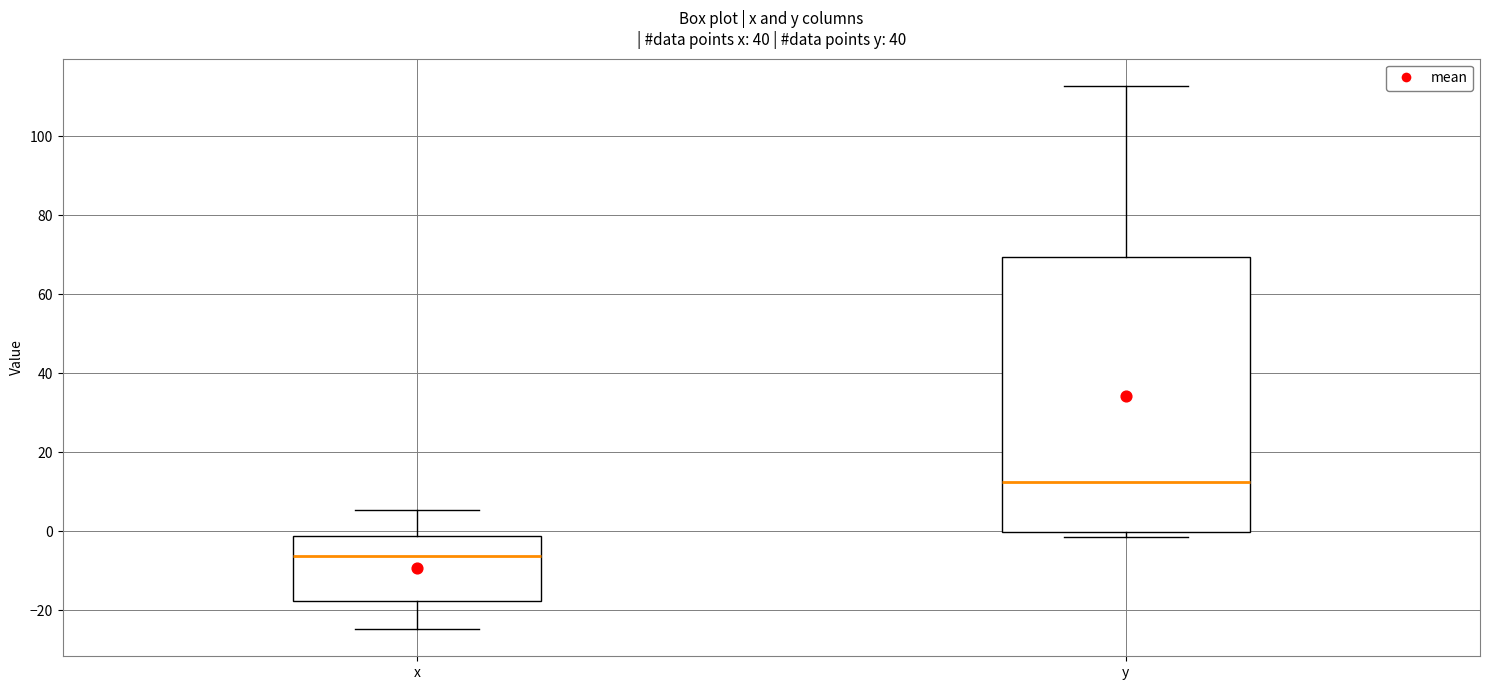

Where is the lower edge of the box for y on the y-axis? The values are not printed on the chart, so give them approximately, as read against the axis.

0